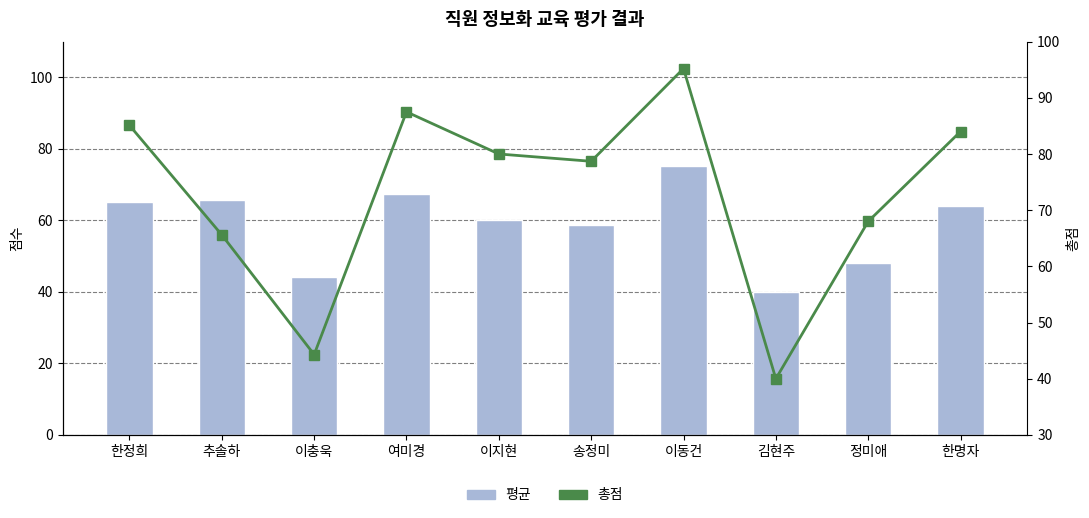

What position from the right is 이동건?

4